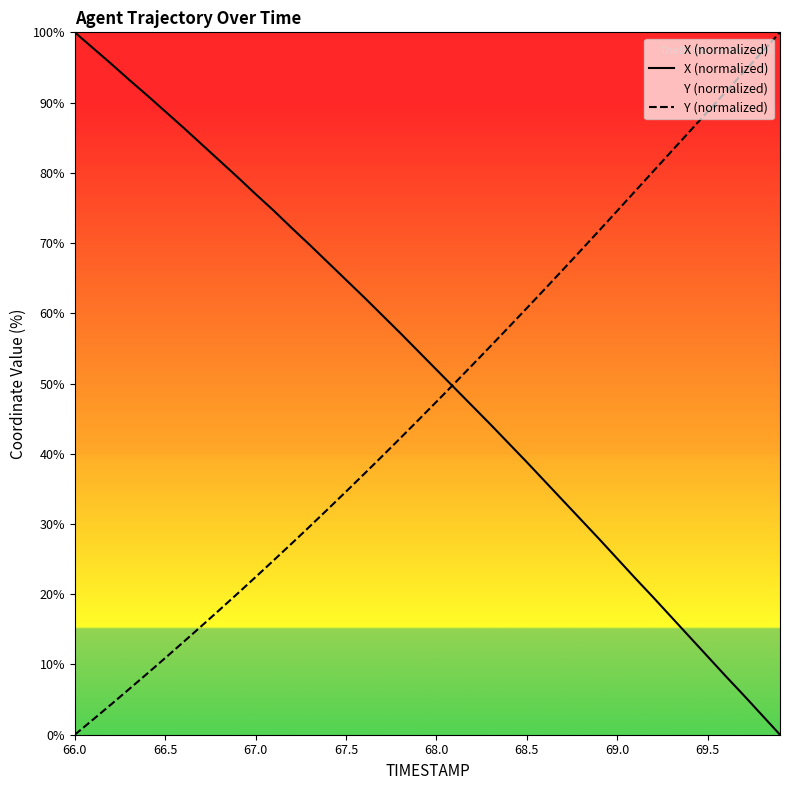

What is the difference between the maximum and minimum values in the Y (normalized) series?

100.0